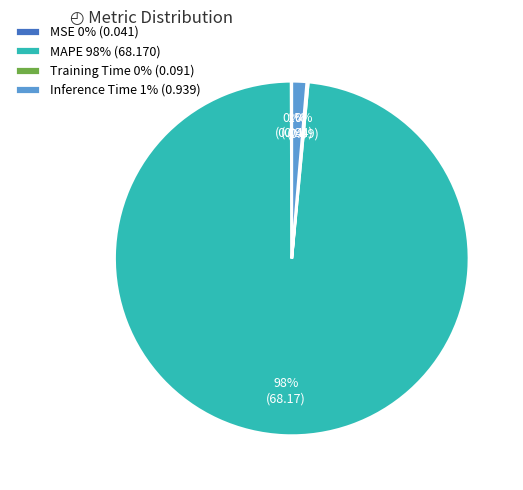

Does any single category account for the majority?

Yes